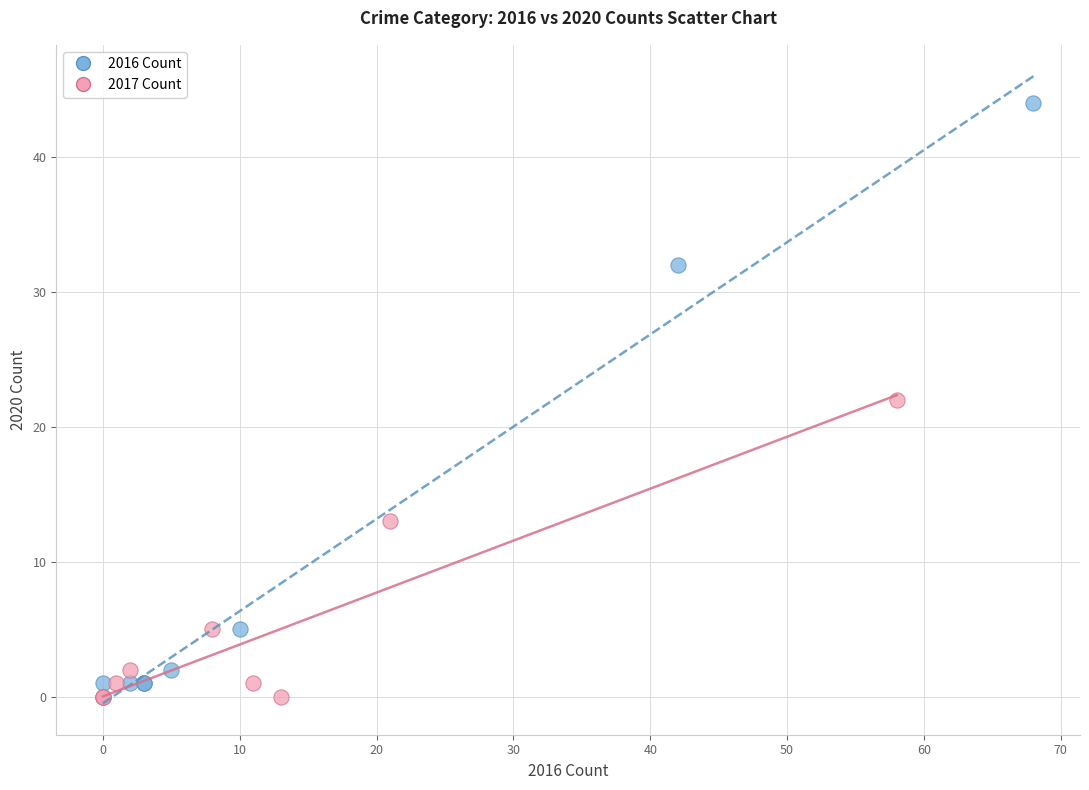

Which series contains the highest Y value?

2016 Count